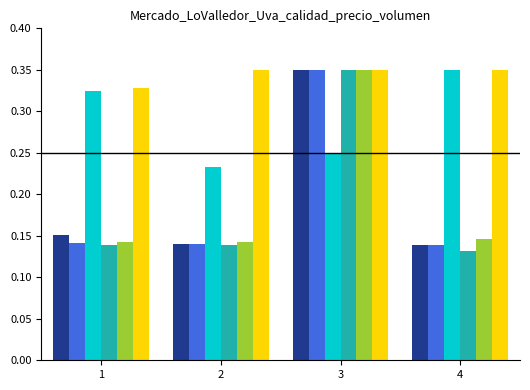

Are the bars horizontal?

No